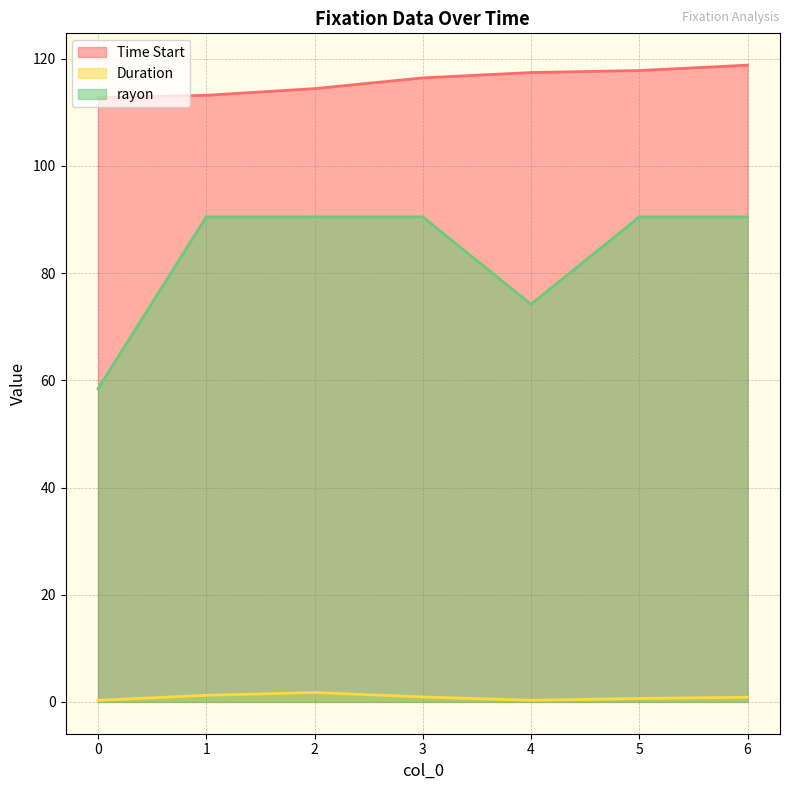

What are all the series names shown in the legend?

Time Start, Duration, rayon